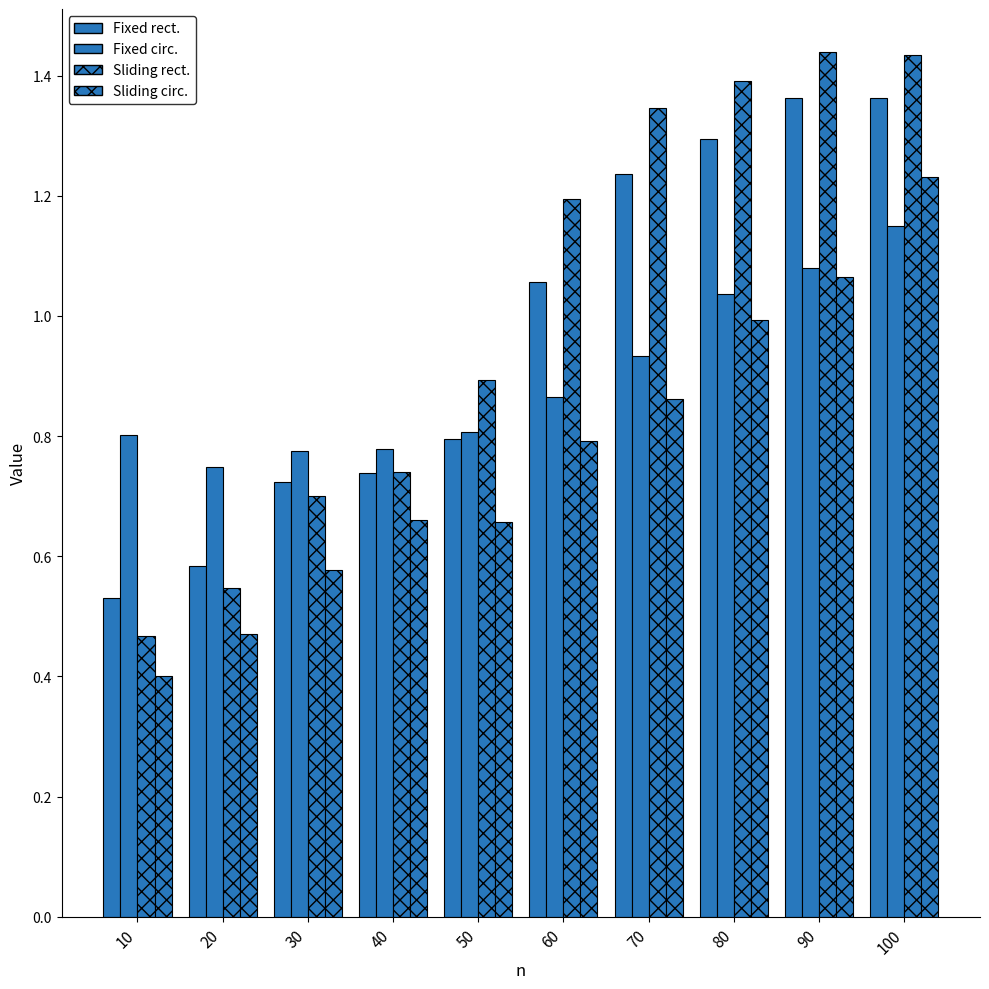

Does the chart contain any negative values?

No